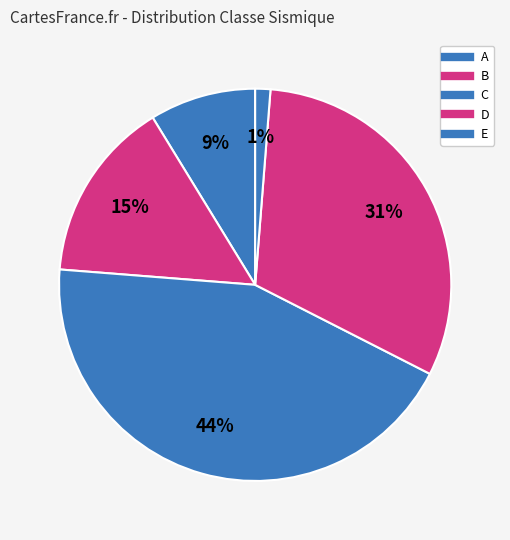

Count the number of slices in the pie.

5